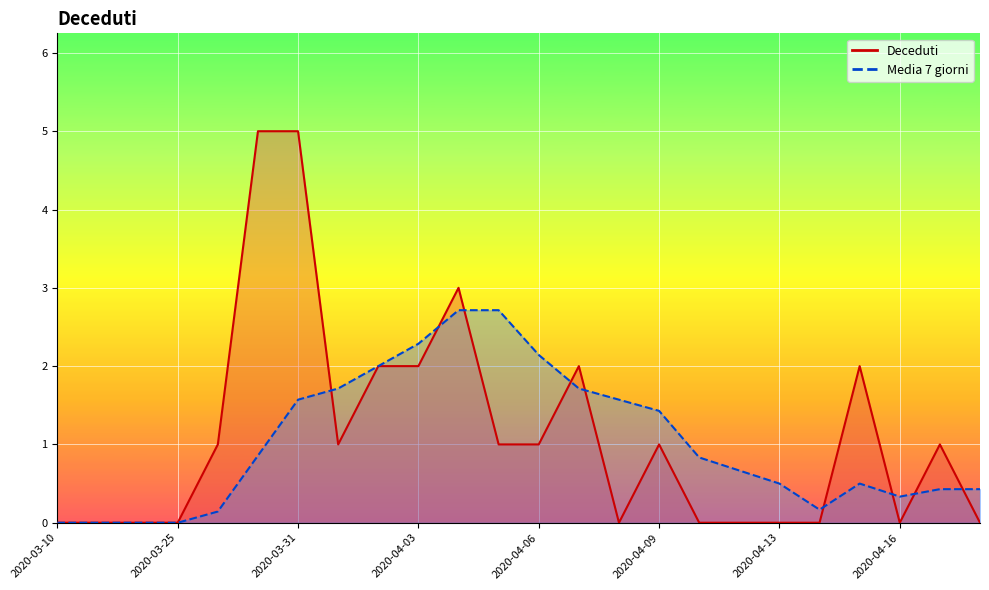

Which category has the highest value across all series?

2020-03-30